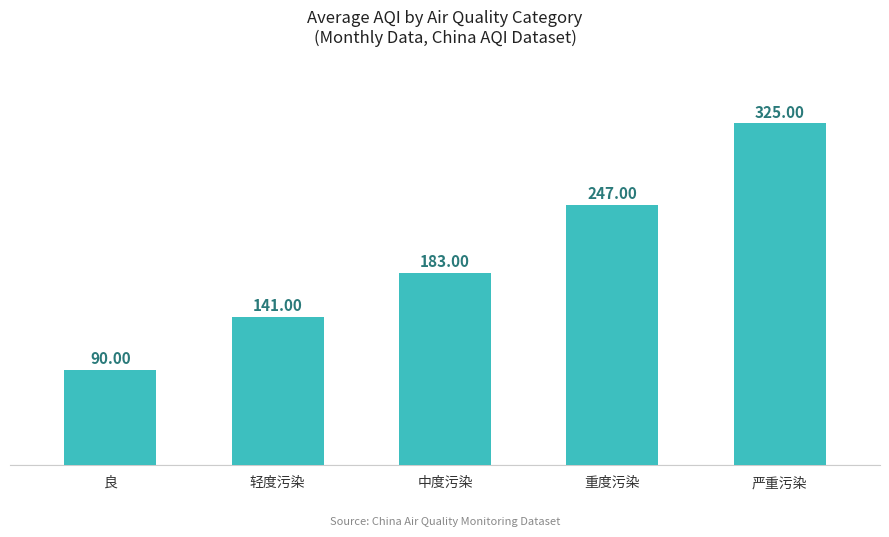

Count the values in the range 141 to 247.

3